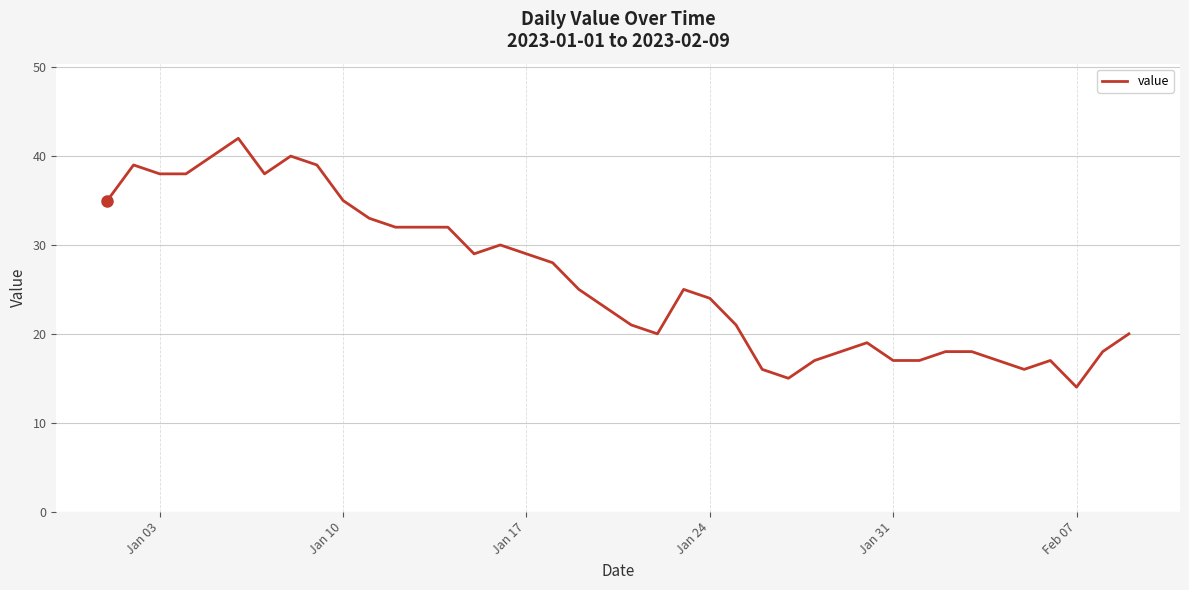

What is the greatest value displayed?

42